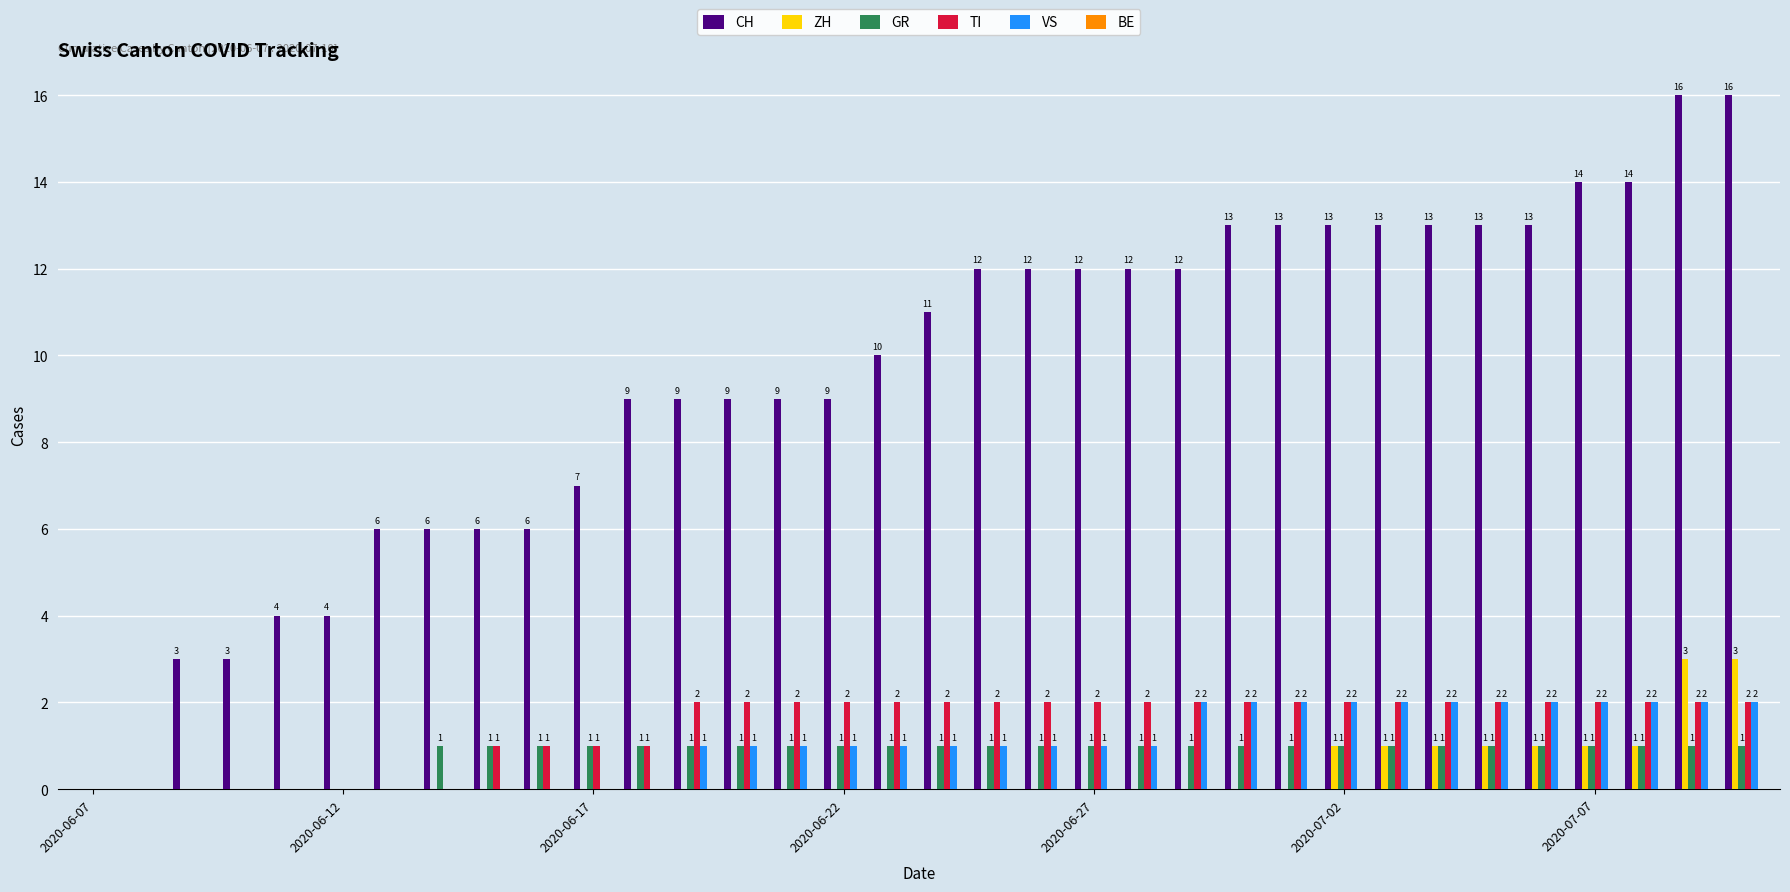

Which series has the largest total across all categories?

CH